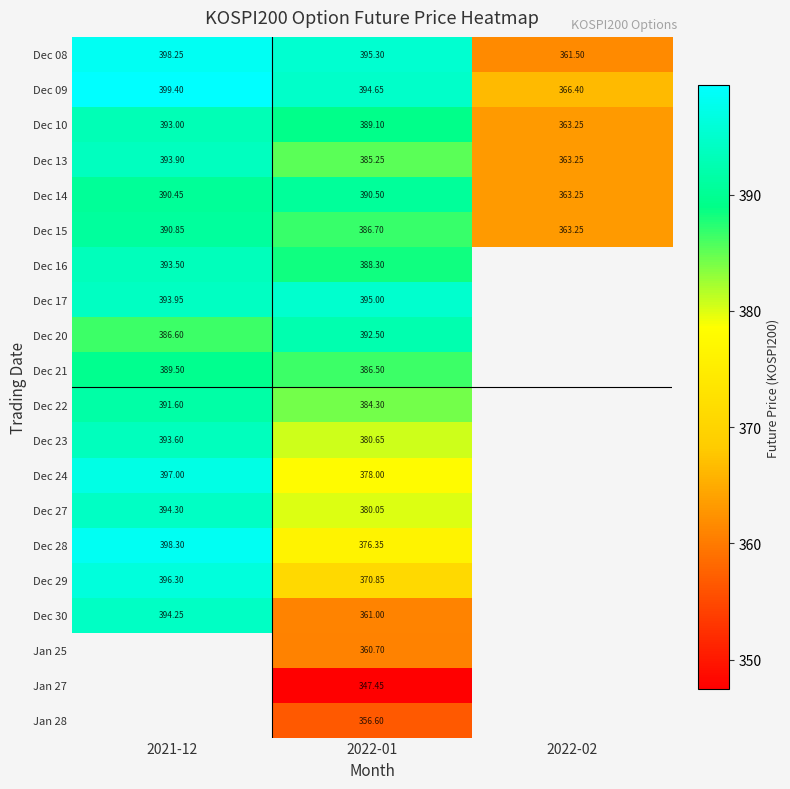

Is the value of Dec 09 at 2021-12 greater than the value of Dec 28 at 2021-12?

Yes